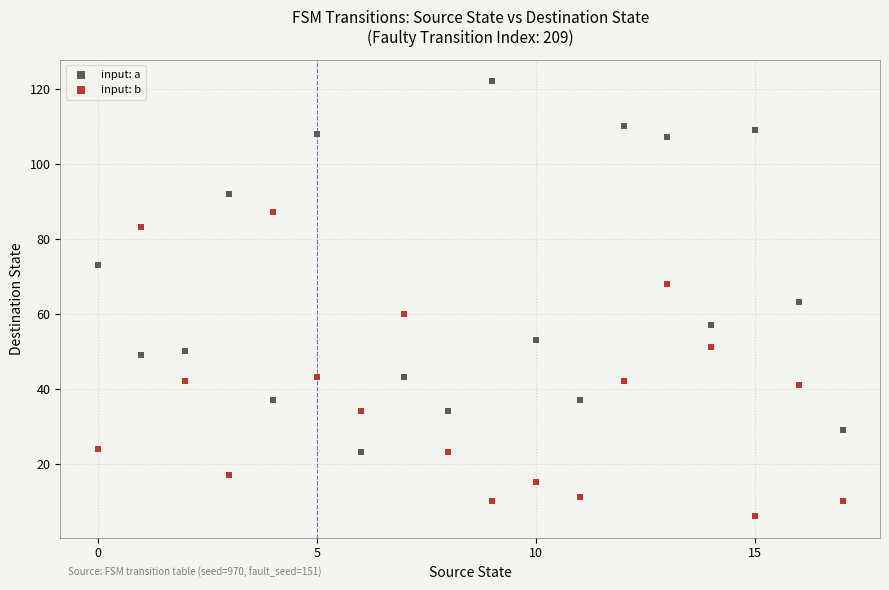

Which series contains the highest Y value?

input: a